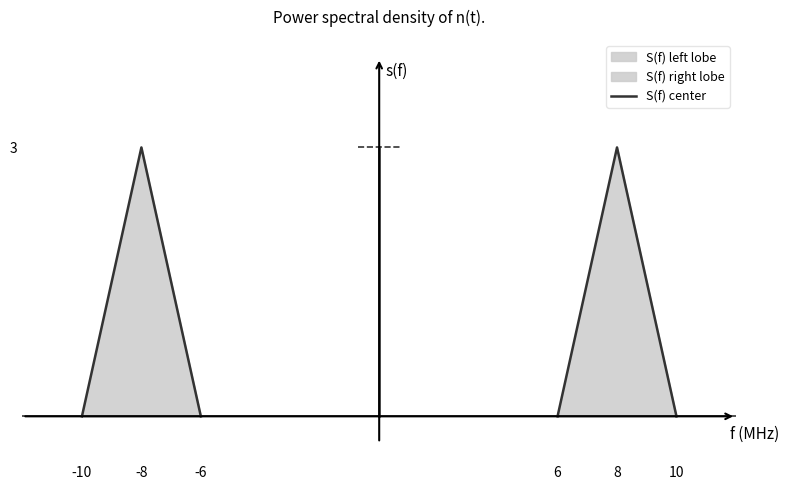

At which label is the value closest to 1?

-10